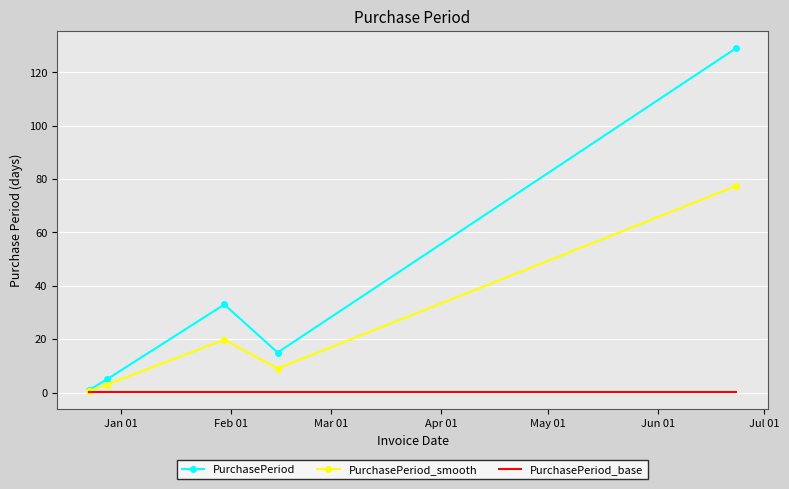

What is the maximum value for PurchasePeriod_smooth?

77.4